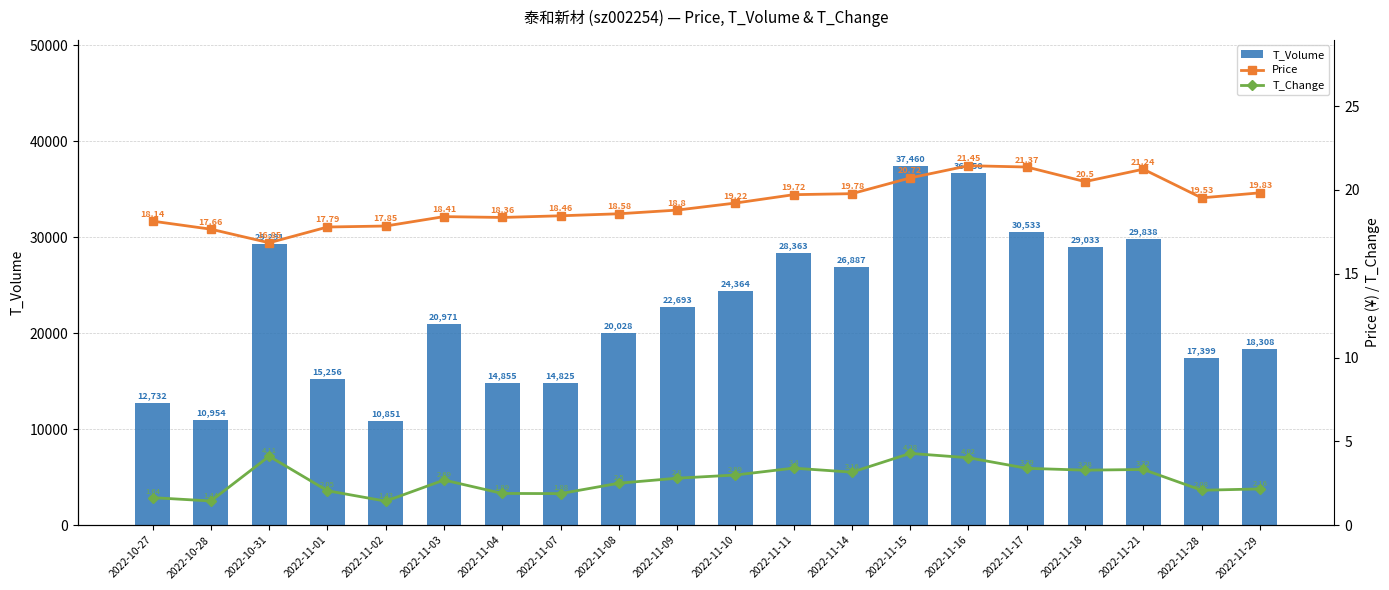

What is the value of the T_Volume bar at the 14th from the left?

37460